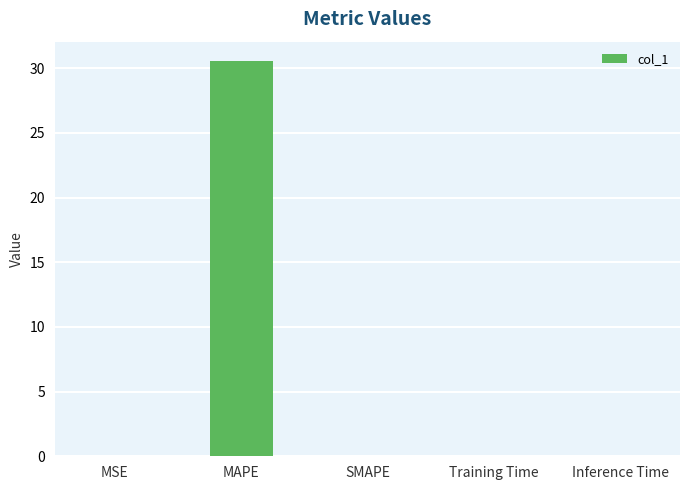

Count the number of data series in this chart.

1